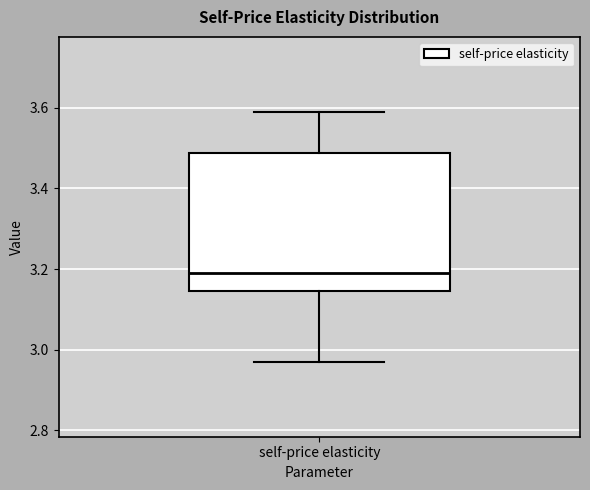

Where is the lower edge of the box for self-price elasticity on the y-axis? The values are not printed on the chart, so give them approximately, as read against the axis.

3.14